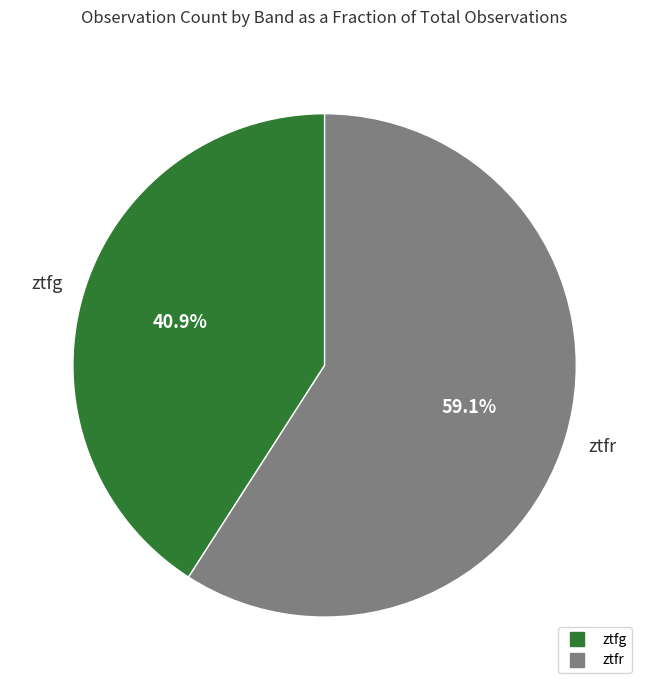

To the nearest percent, what portion does ztfr represent?

59%